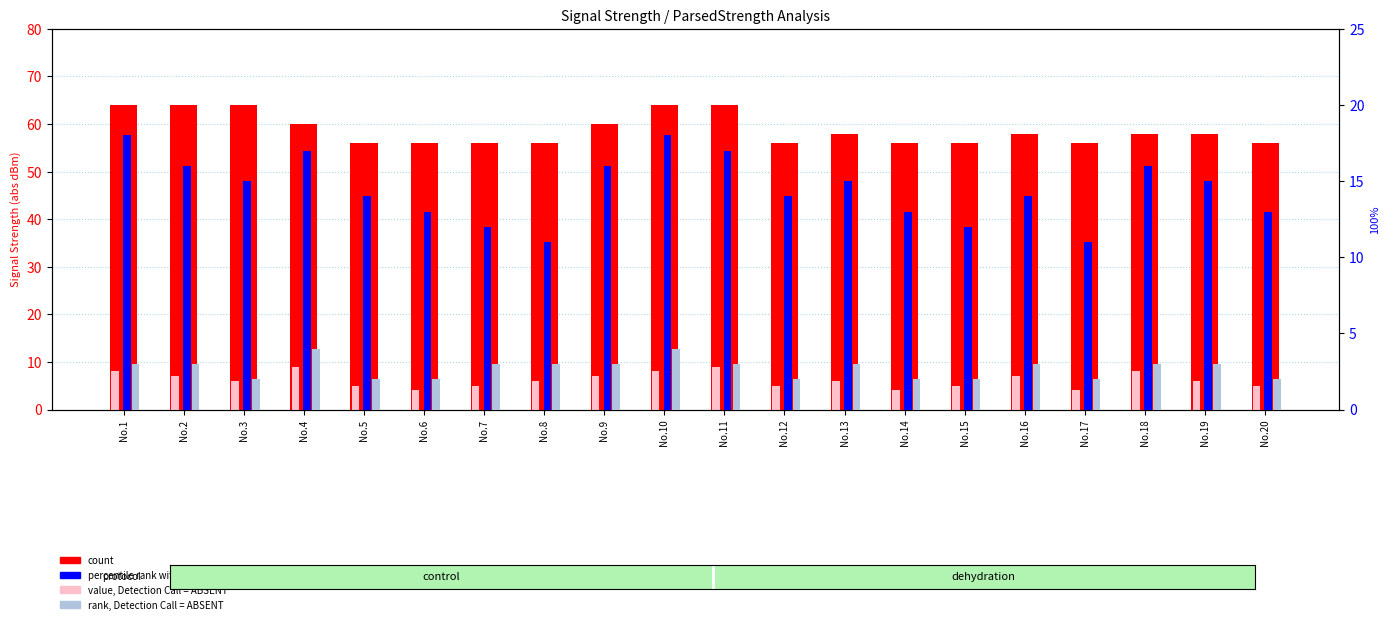

Which category has the lowest value across all series?

No.3